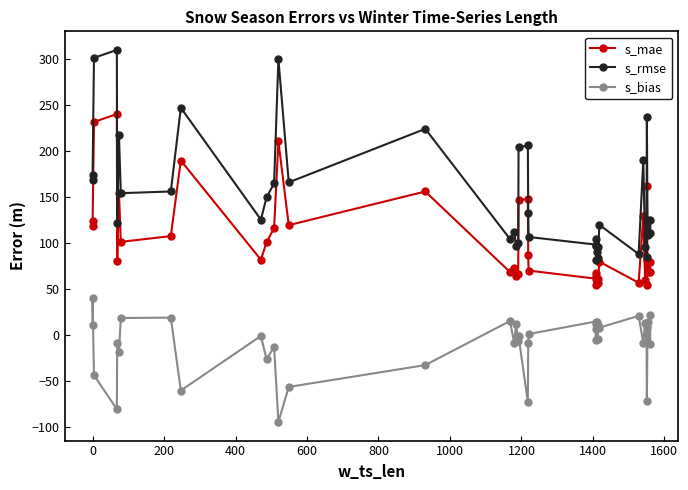

True or false: s_rmse has a value of 29.7 at 23.

False